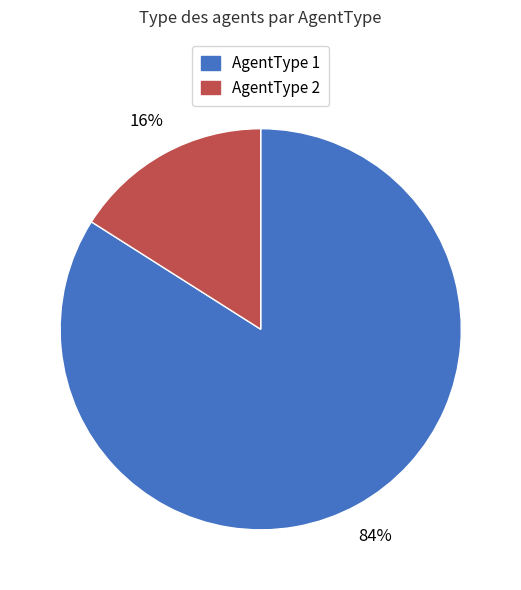

To the nearest percent, what is the average slice percentage?

50%